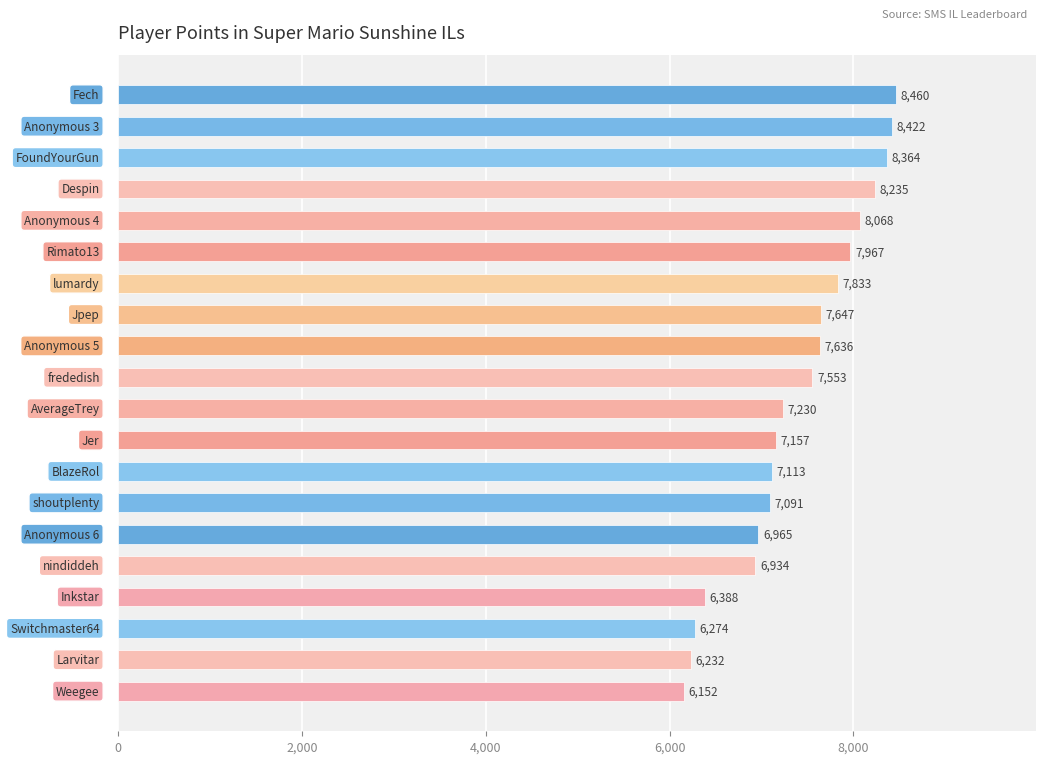

What is the difference between the maximum and second lowest values?

2228